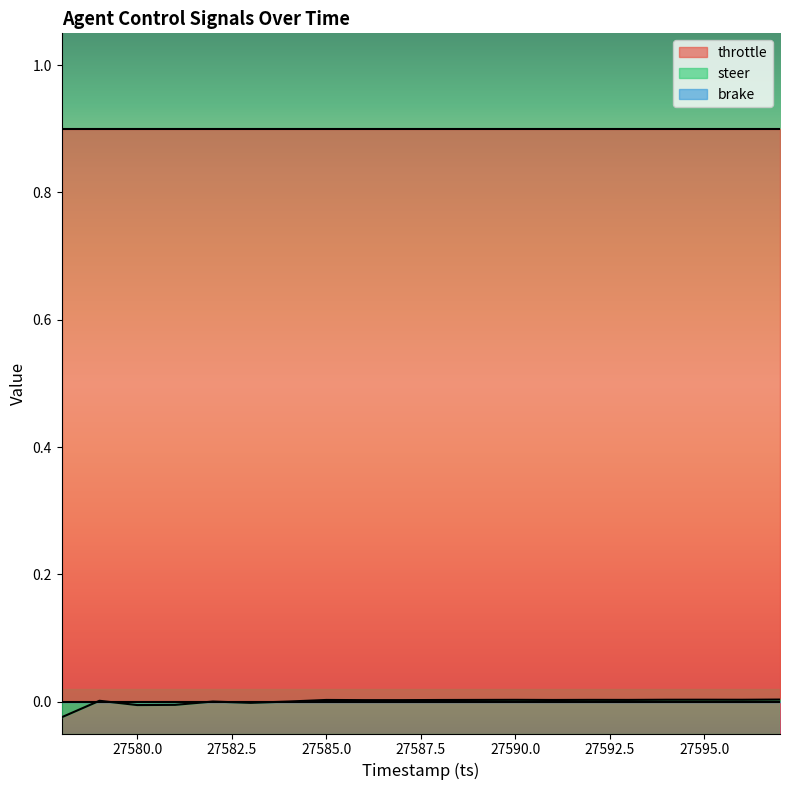

Rank the categories by steer value from lowest to highest.

27578, 27580, 27581, 27583, 27584, 27582, 27579, 27586, 27587, 27588, 27591, 27585, 27589, 27593, 27592, 27590, 27596, 27594, 27595, 27597